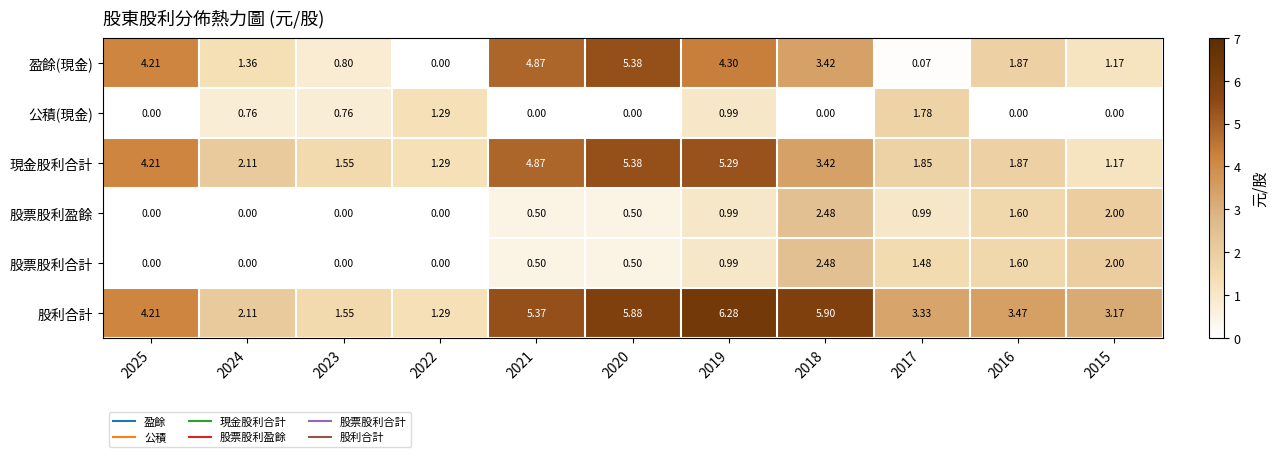

Is the value of 股利合計 at 2020 greater than the value of 股票股利盈餘 at 2015?

Yes